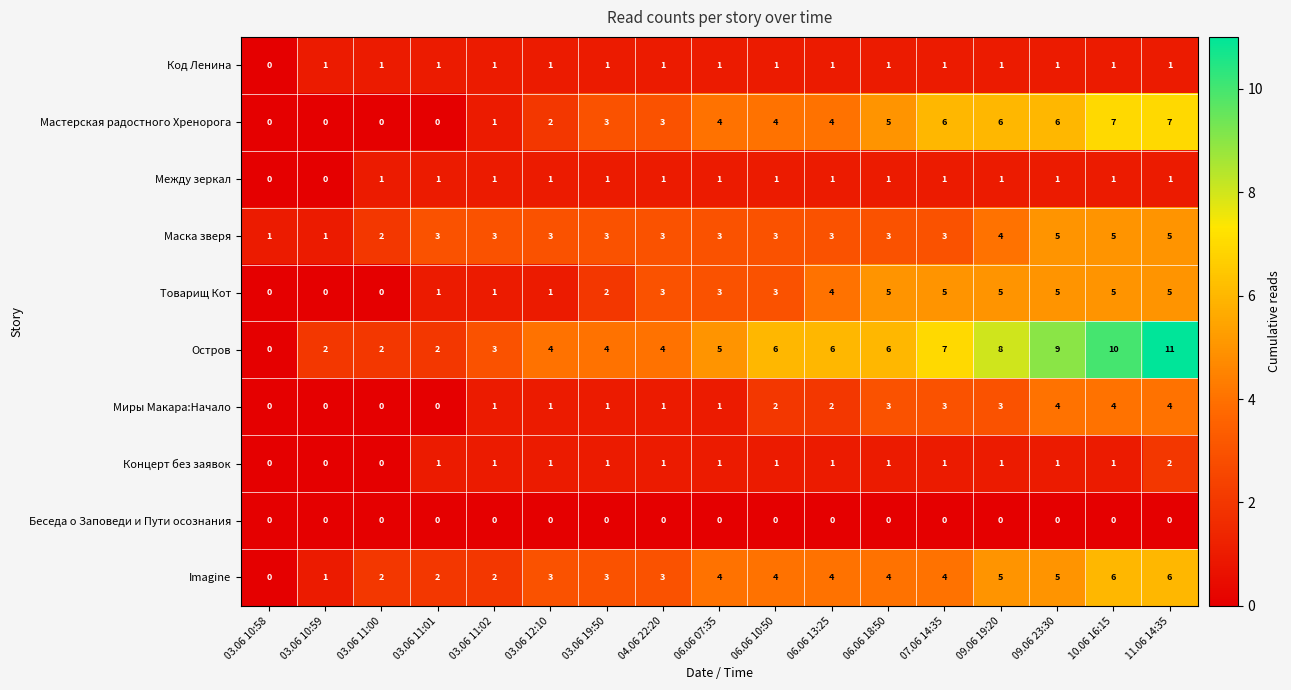

Is it true that Остров equals 7 at 06.06 07:35?

False